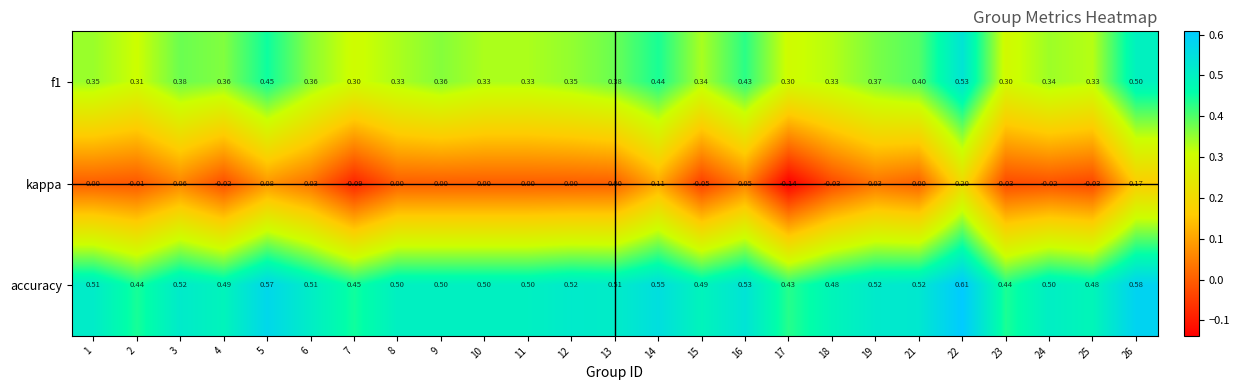

Which series has the largest range (max minus min)?

kappa